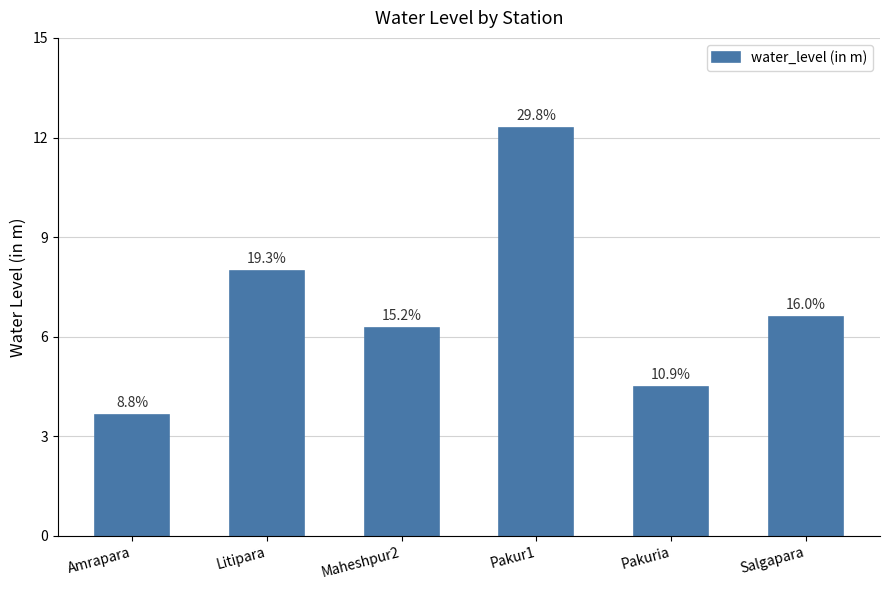

How many bars are there in total?

6